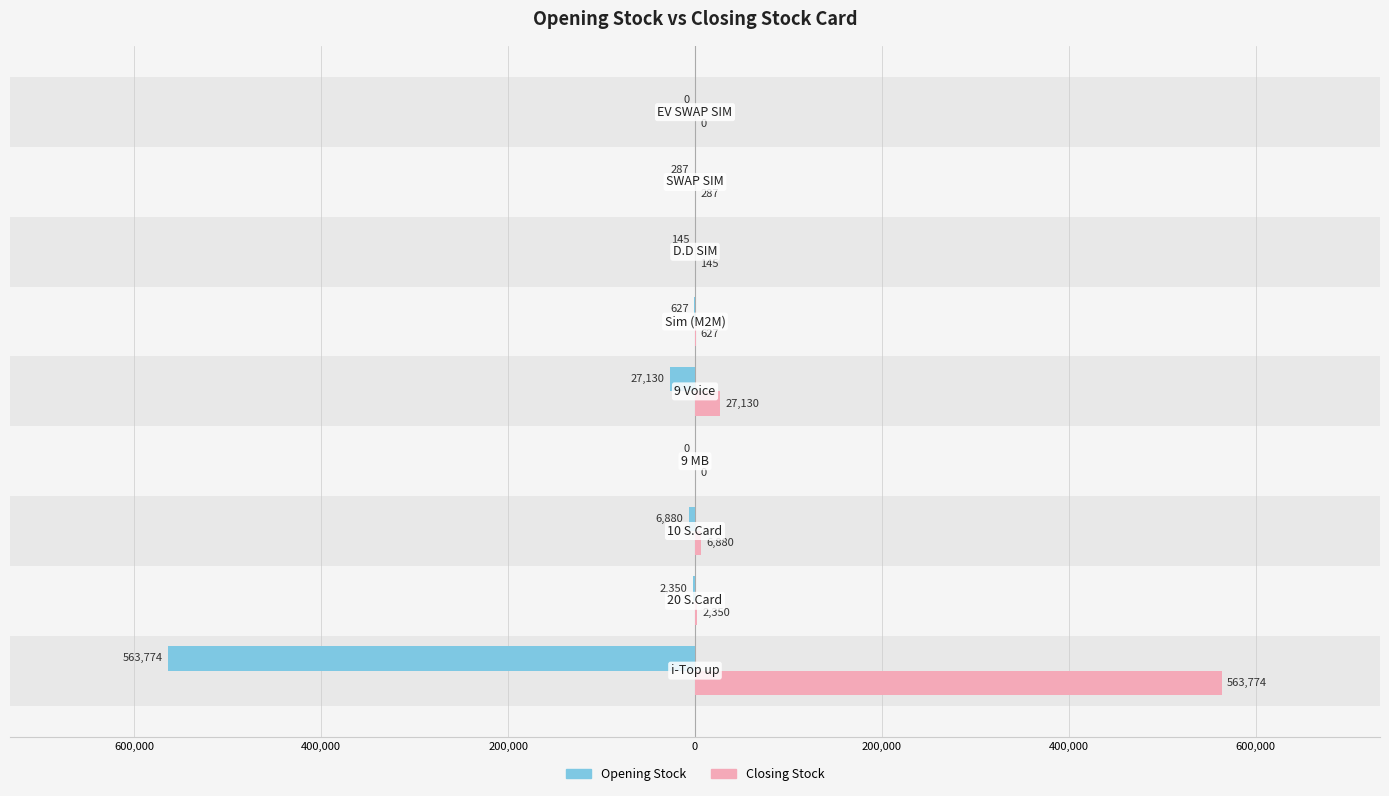

List the series in order of their overall mean, lowest first.

Opening Stock, Closing Stock